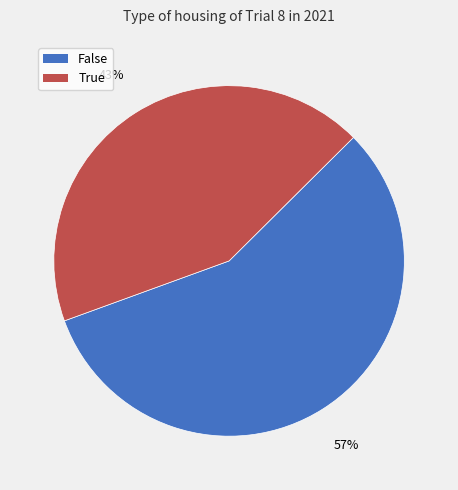

To the nearest percent, what is the combined percentage of True and False?

100%